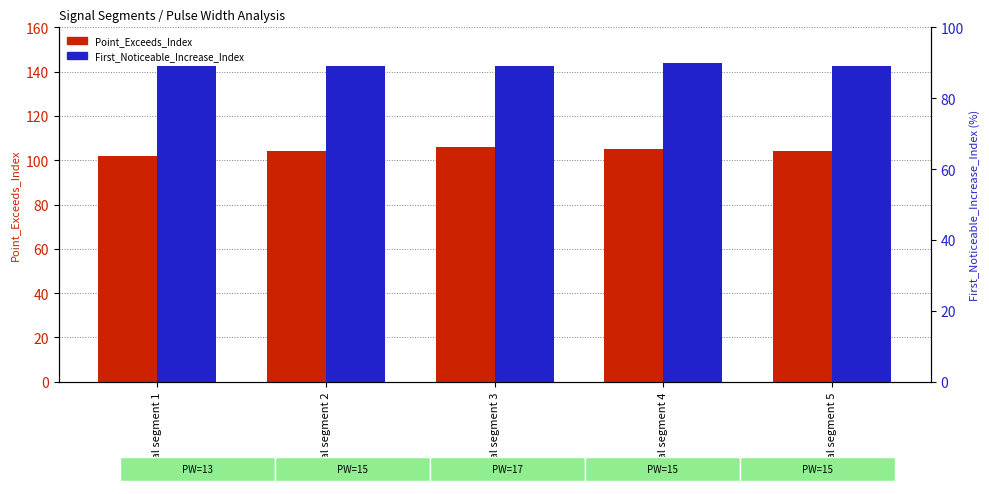

How many groups of bars are there?

5